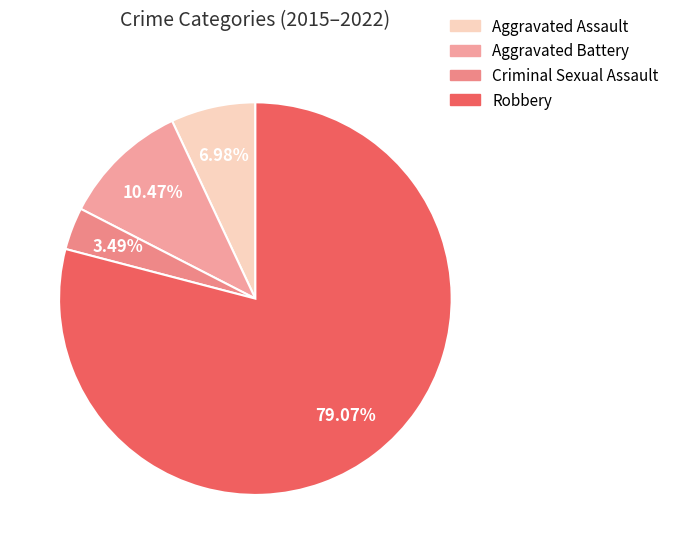

To the nearest percent, what is the combined percentage of Aggravated Assault and Criminal Sexual Assault?

10%